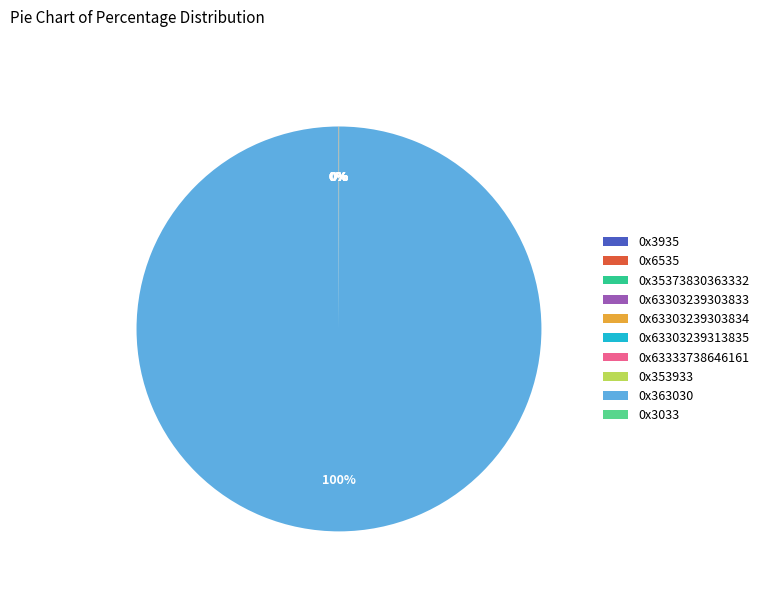

What is the majority slice?

0x363030